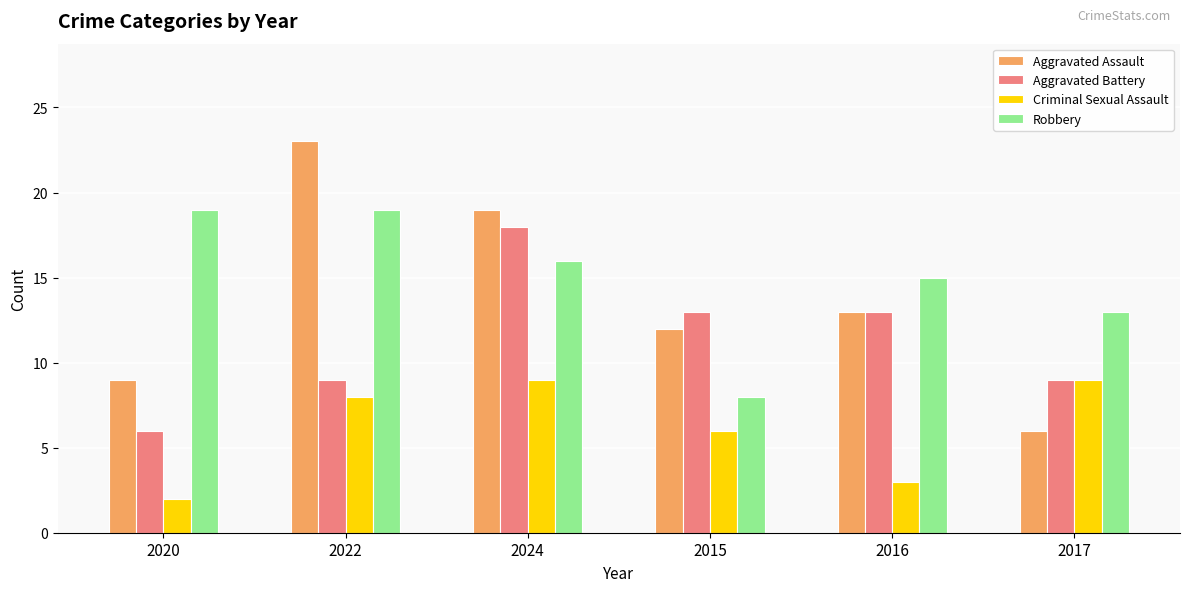

What is the total value across all series at 2015?

39